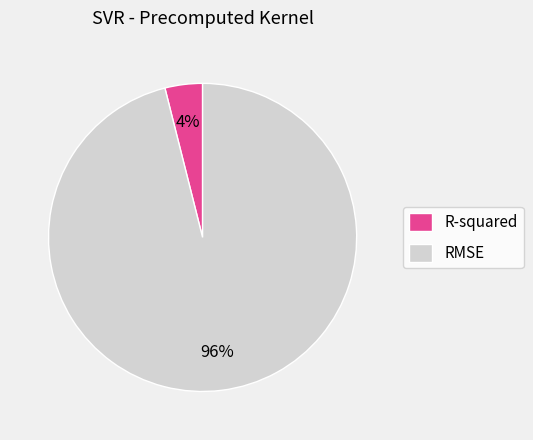

Which category has the smallest portion of the pie?

R-squared